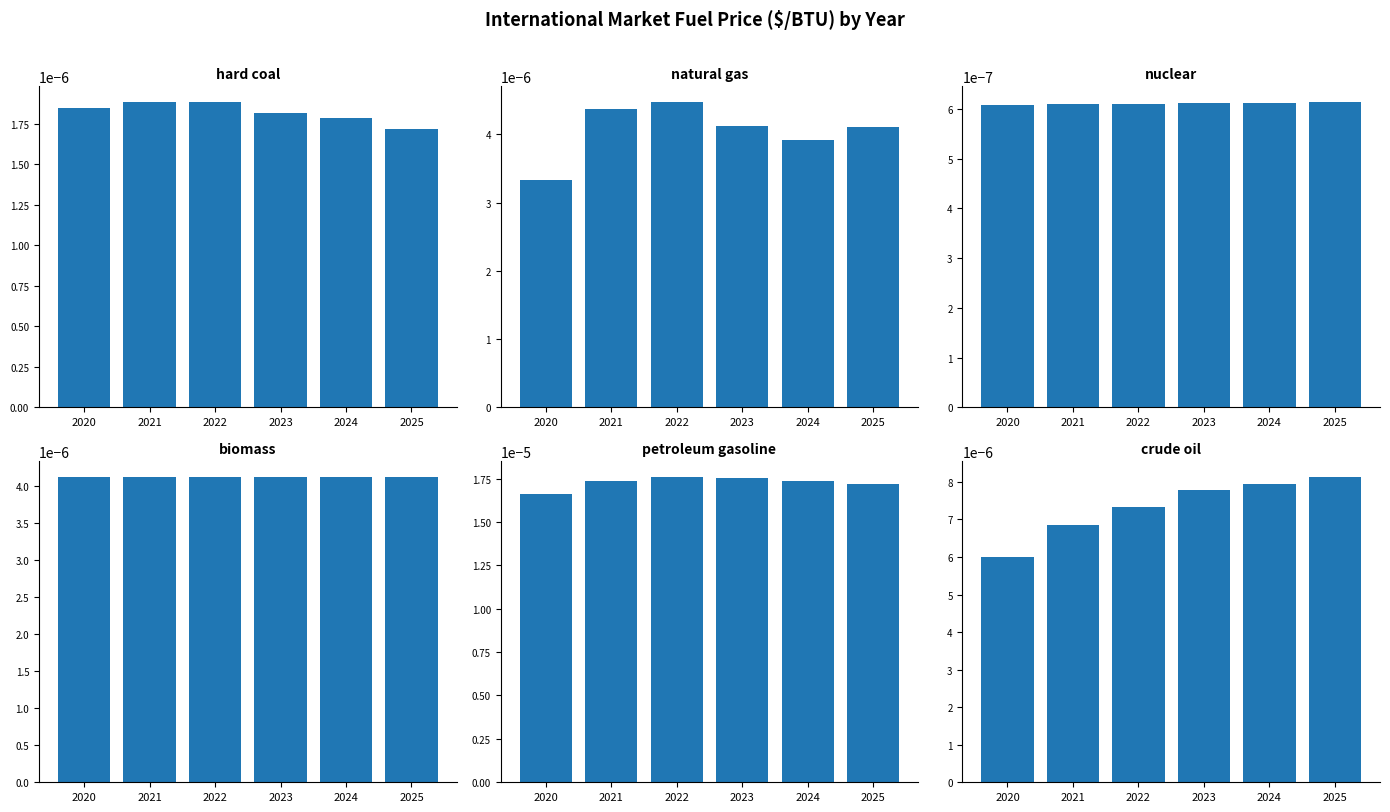

Count the crude oil values in the range 0 to 1.

6